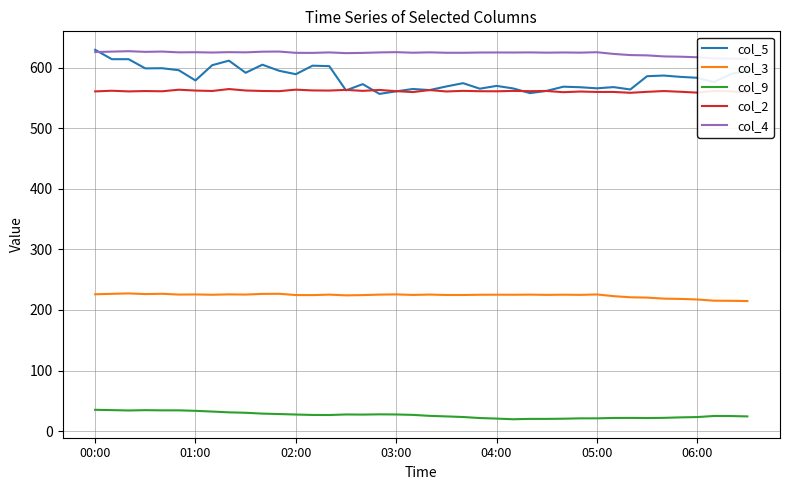

At which category does the chart reach its minimum across all series?

25